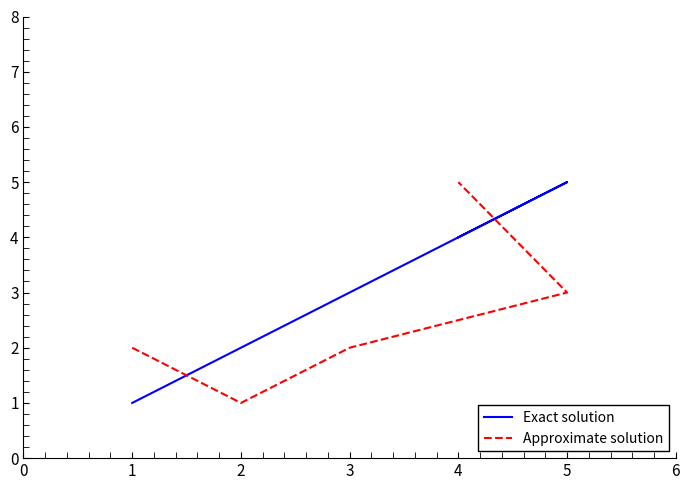

How many categories are shown in the chart?

5